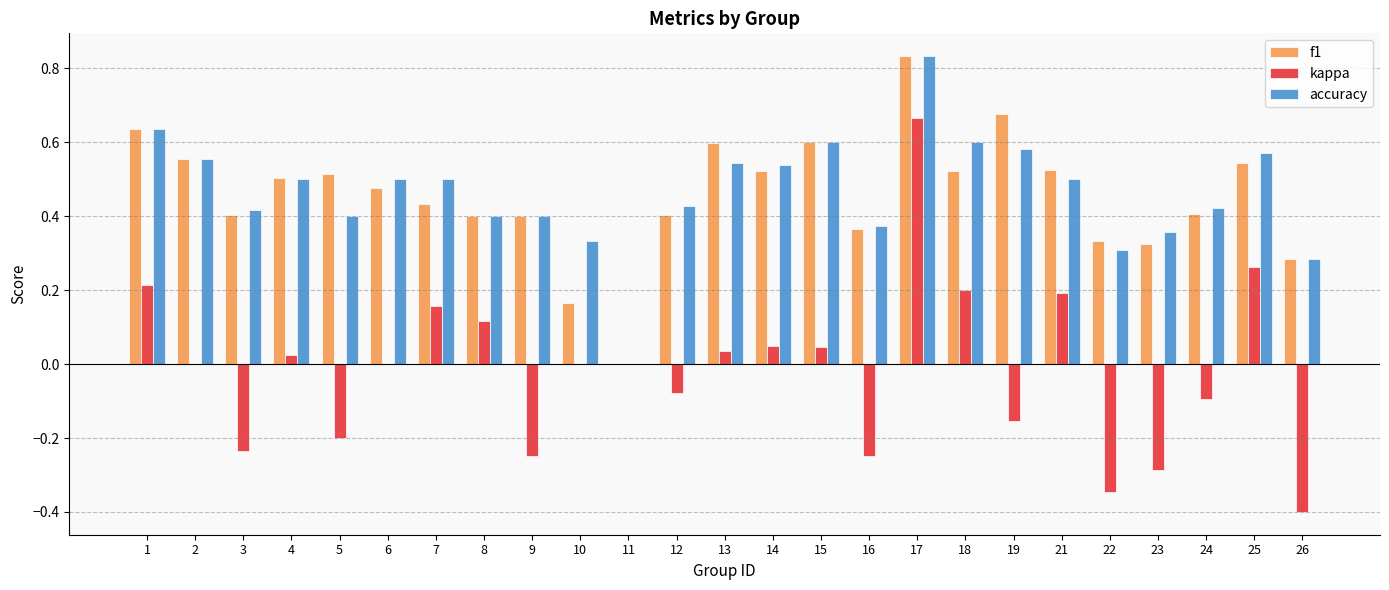

How many positive values does the f1 series have?

24